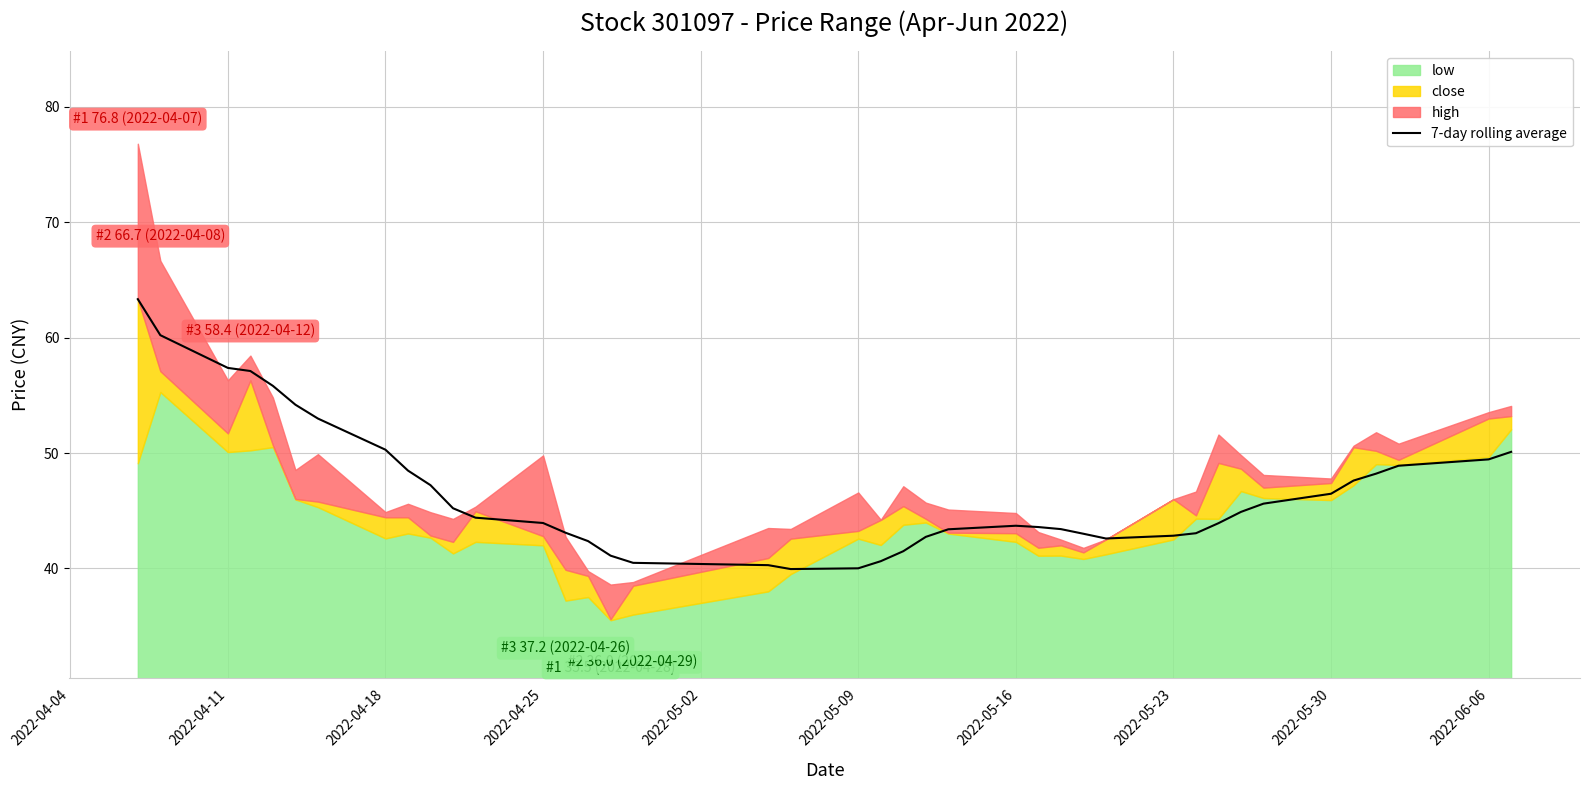

The value of 7-day rolling average at 2022-05-09 is 40.0. True or false?

True